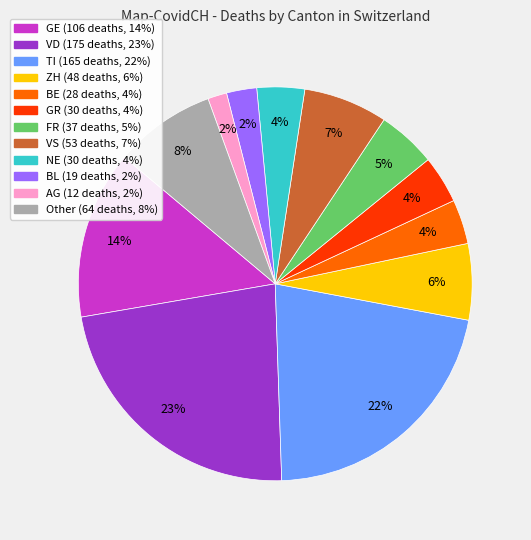

To the nearest percent, what is the difference between the largest and smallest slice percentages?

21%